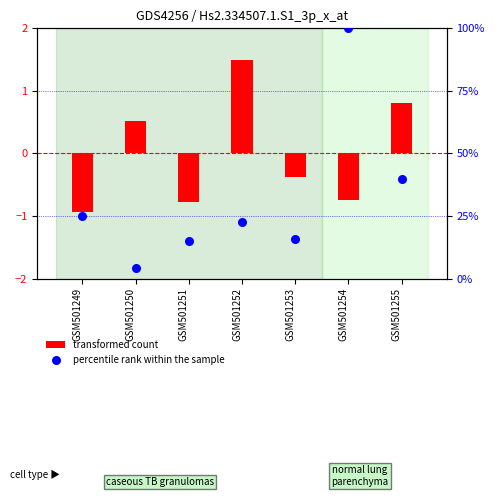

Which series contains the highest Y value?

percentile rank within the sample